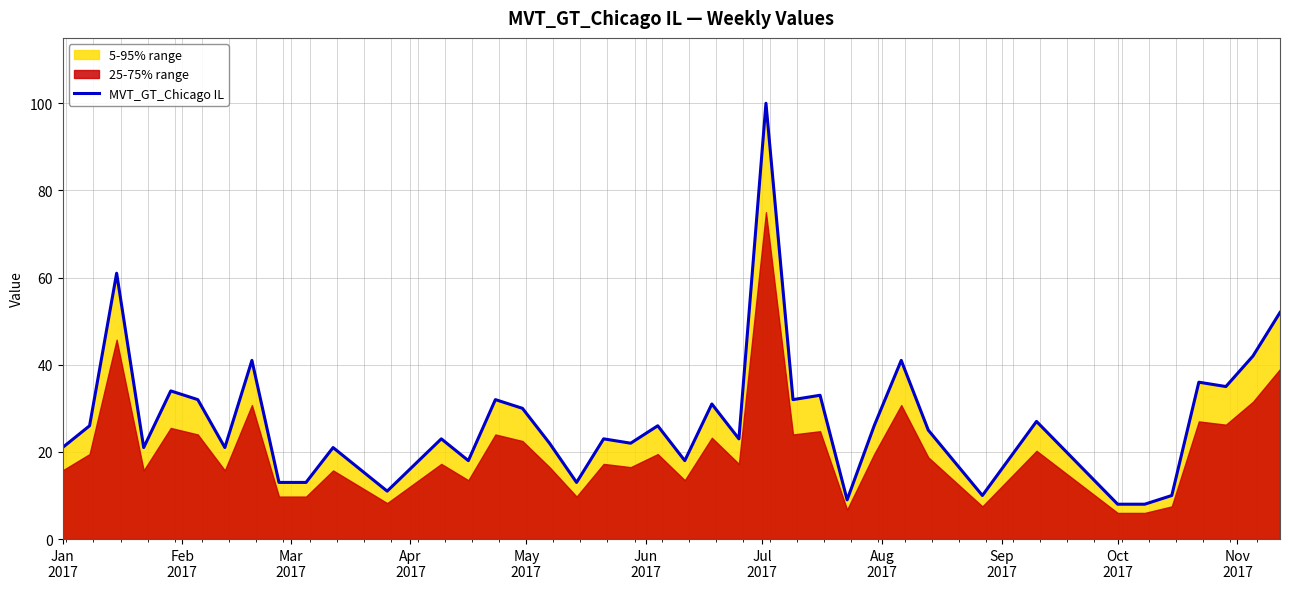

Is it true that the value at Jan
2017 is 21?

True